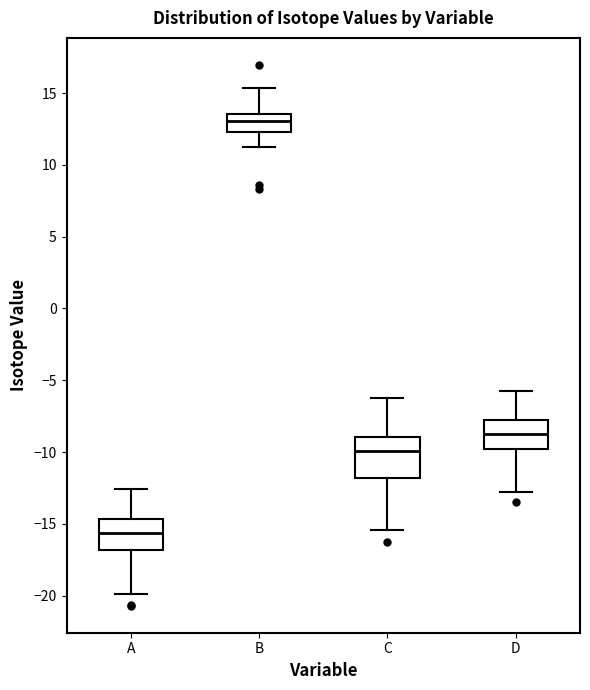

Reading left to right, transcribe this box plot: for each box, give where its median line is, the range the box spans, and where its two whiskers end, as read against the y-axis. The values are not printed on the chart, so give them approximately, as read against the axis.

A: median -15.5, box -17.0 to -14.5, whiskers -20.0 to -12.5
B: median 13.0, box 12.5 to 13.5, whiskers 11.0 to 15.5
C: median -10.0, box -12.0 to -9.0, whiskers -15.5 to -6.0
D: median -8.5, box -10.0 to -7.5, whiskers -13.0 to -5.5